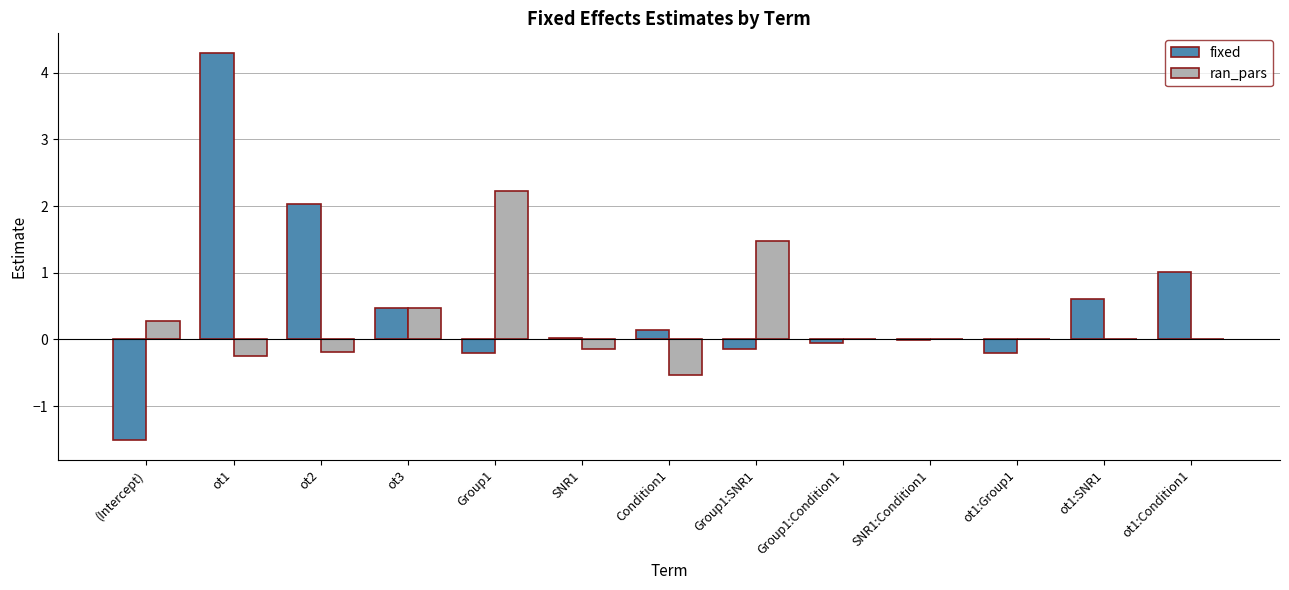

How many series are shown in this chart?

2